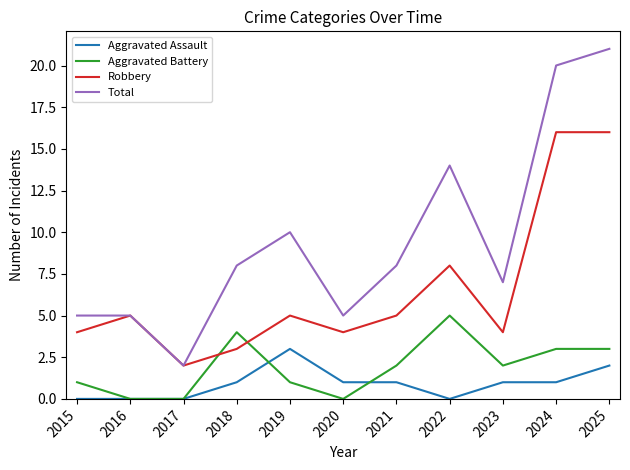

True or false: Robbery has more than 0 interior local peaks.

True